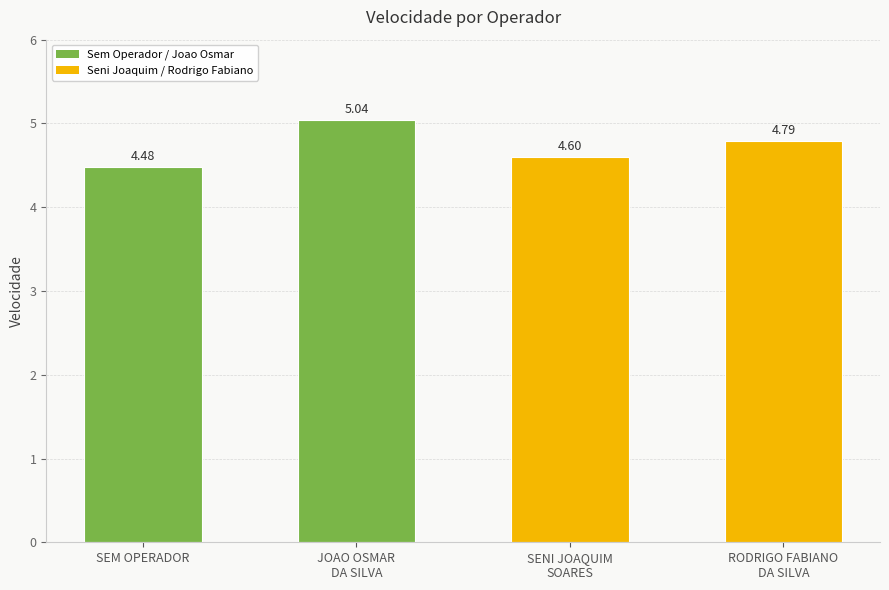

The value at RODRIGO FABIANO
DA SILVA is 4.8. True or false?

True